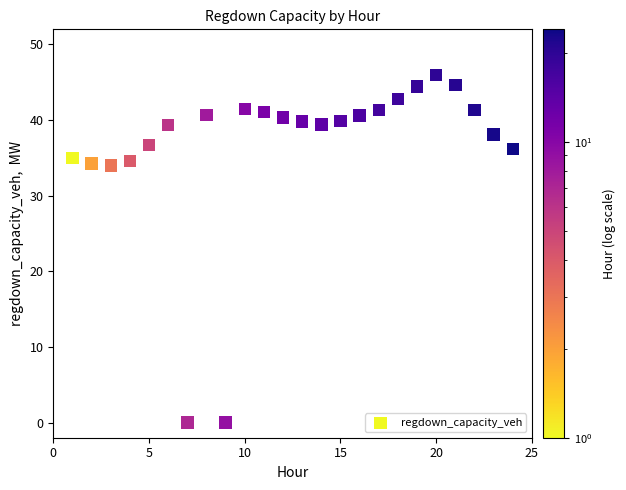

What is the range of Y values (max minus min)?

46.0